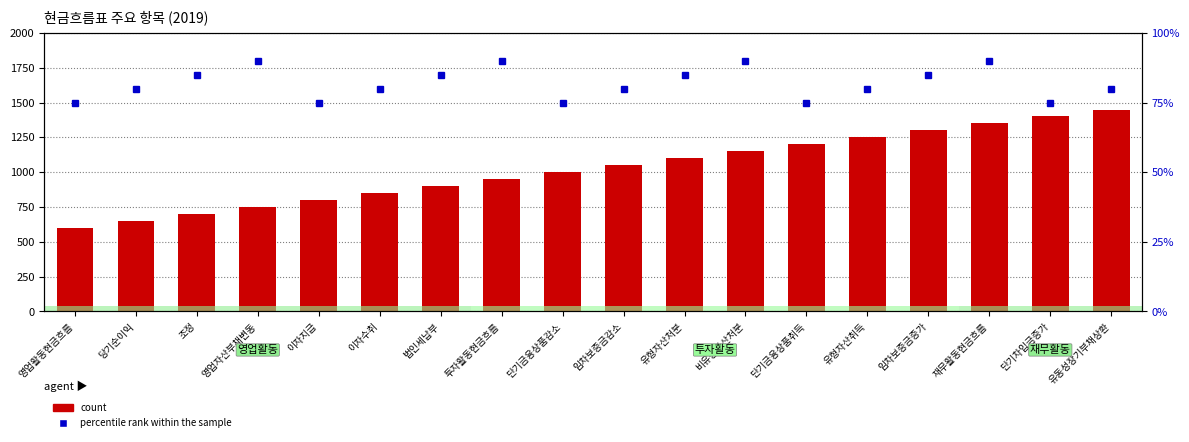

List the series in order of their peak value, highest first.

count, percentile rank within the sample